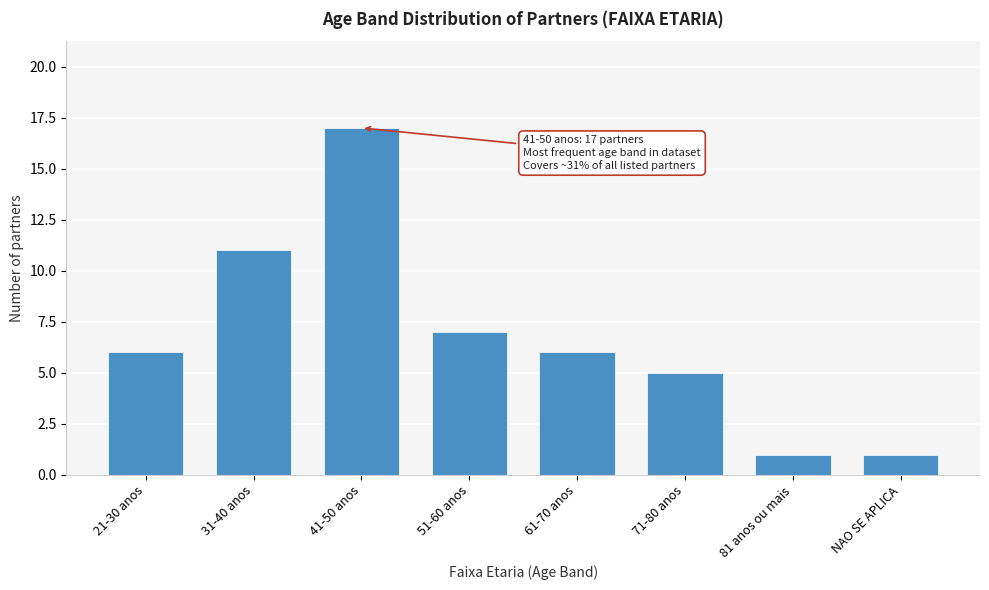

Reading left to right, extract all data points from this chart.

6	11	17	7	6	5	1	1